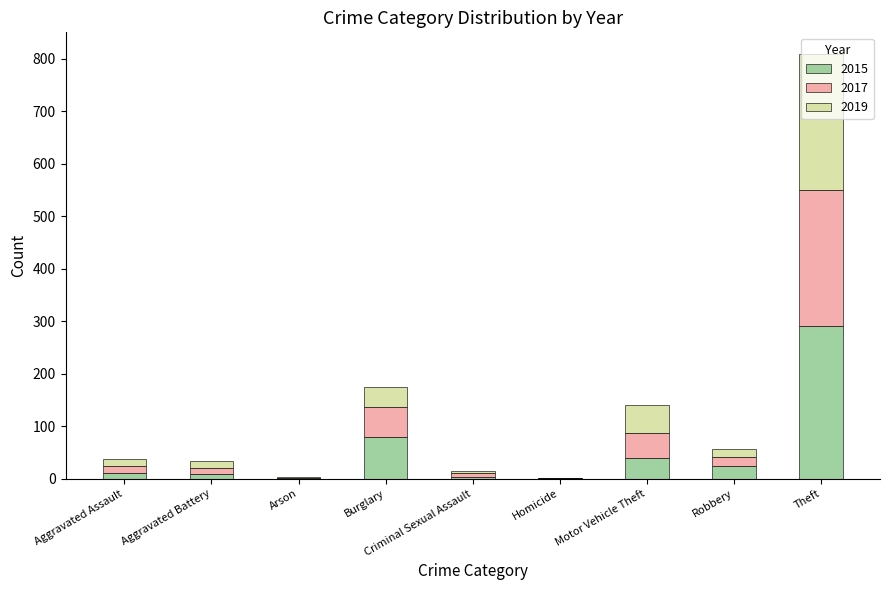

At which category is the sum across all series the highest?

Theft